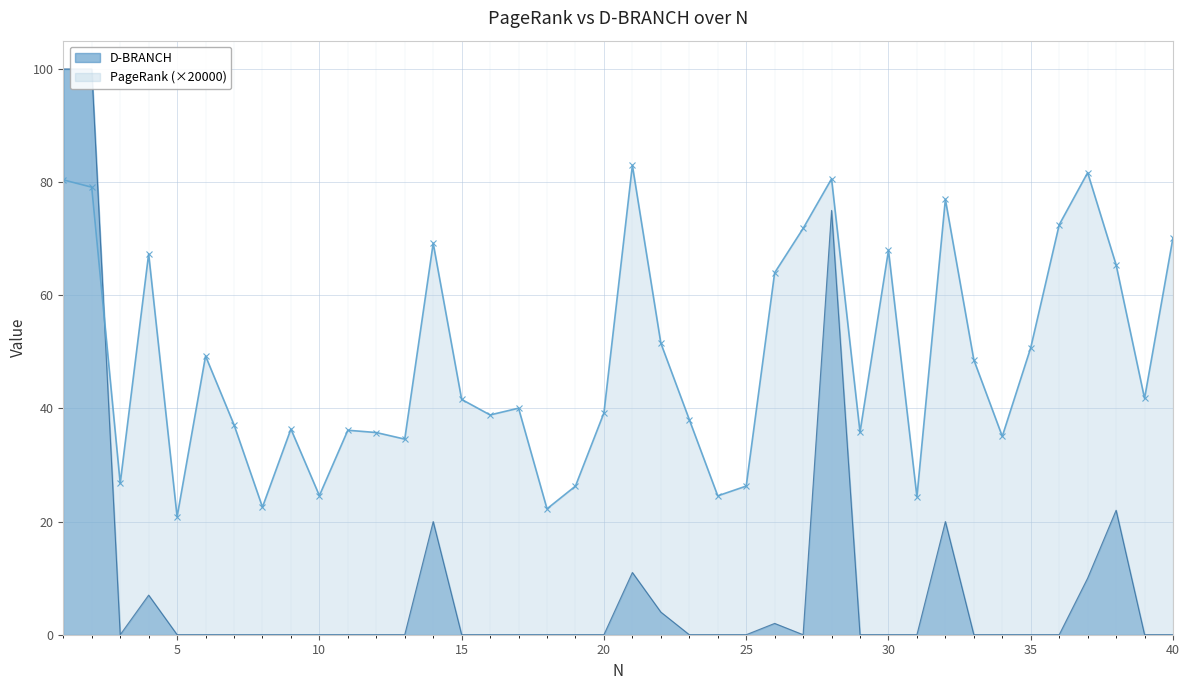

Count the number of categories in the chart.

40